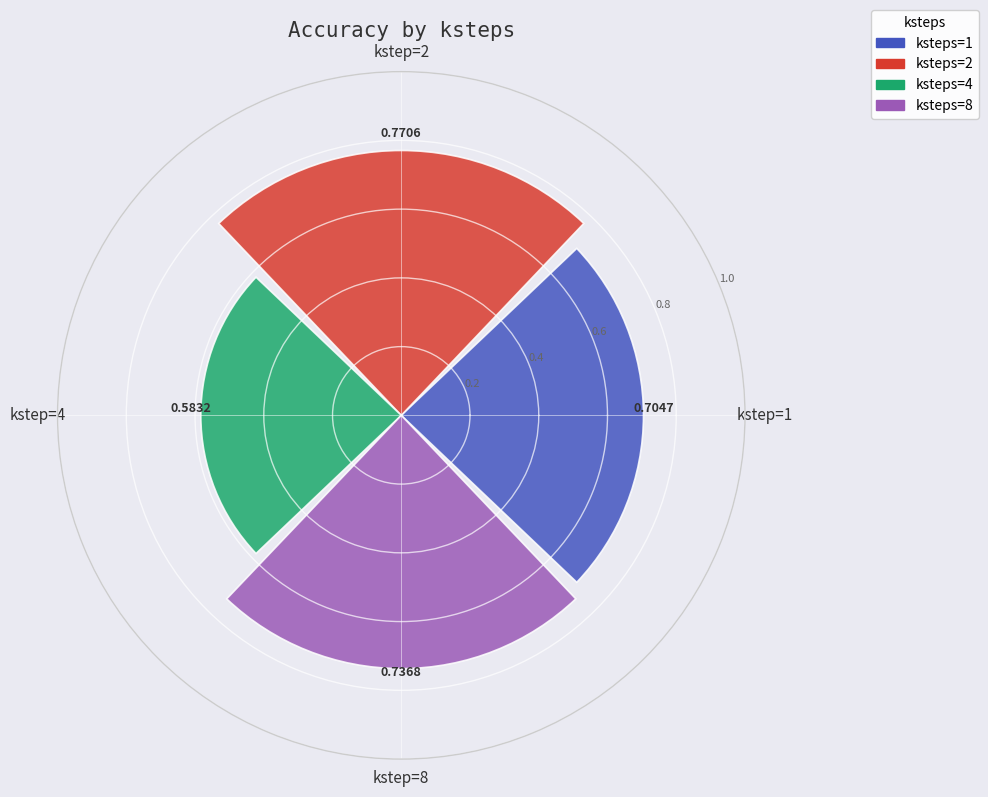

Rank the categories by value from highest to lowest.

kstep=2, kstep=8, kstep=1, kstep=4